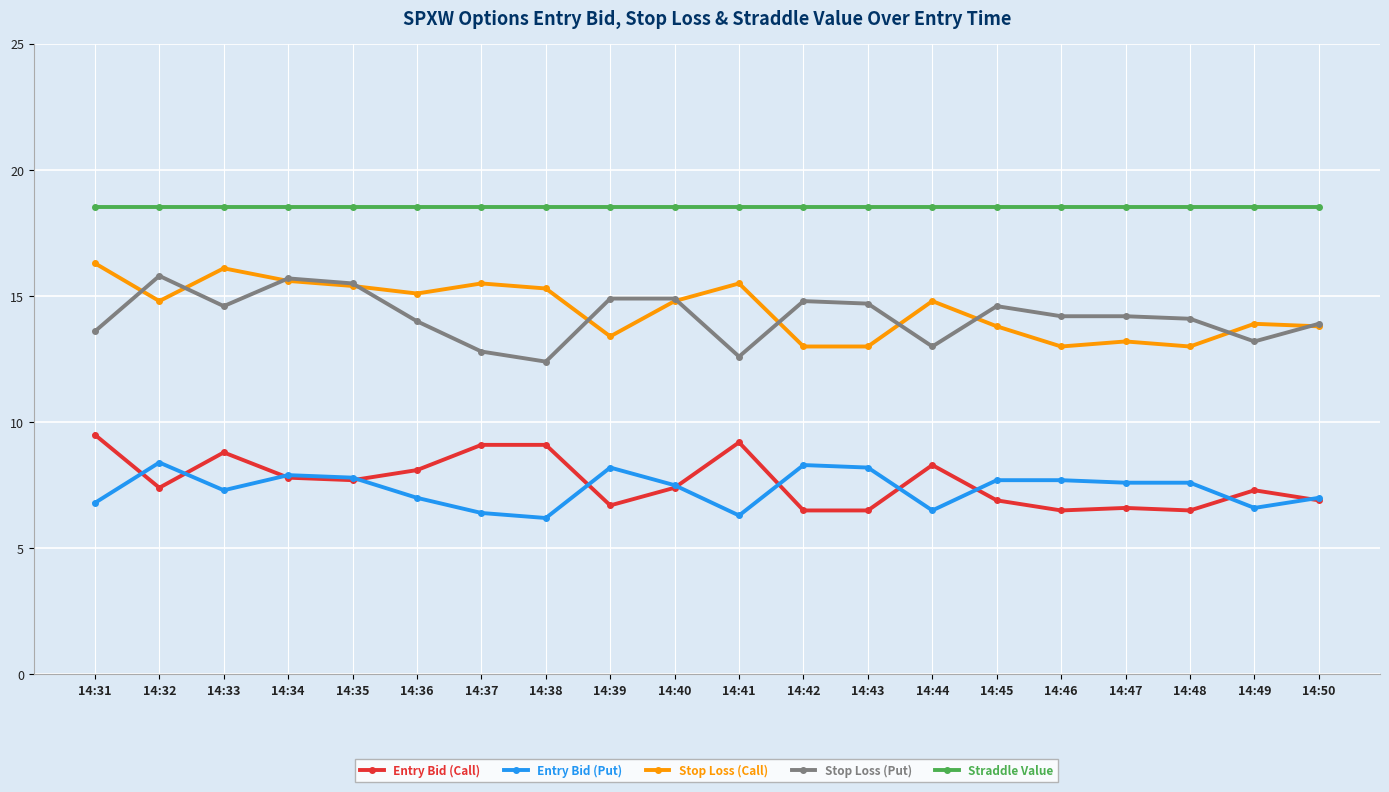

How many categories are shown in the chart?

20